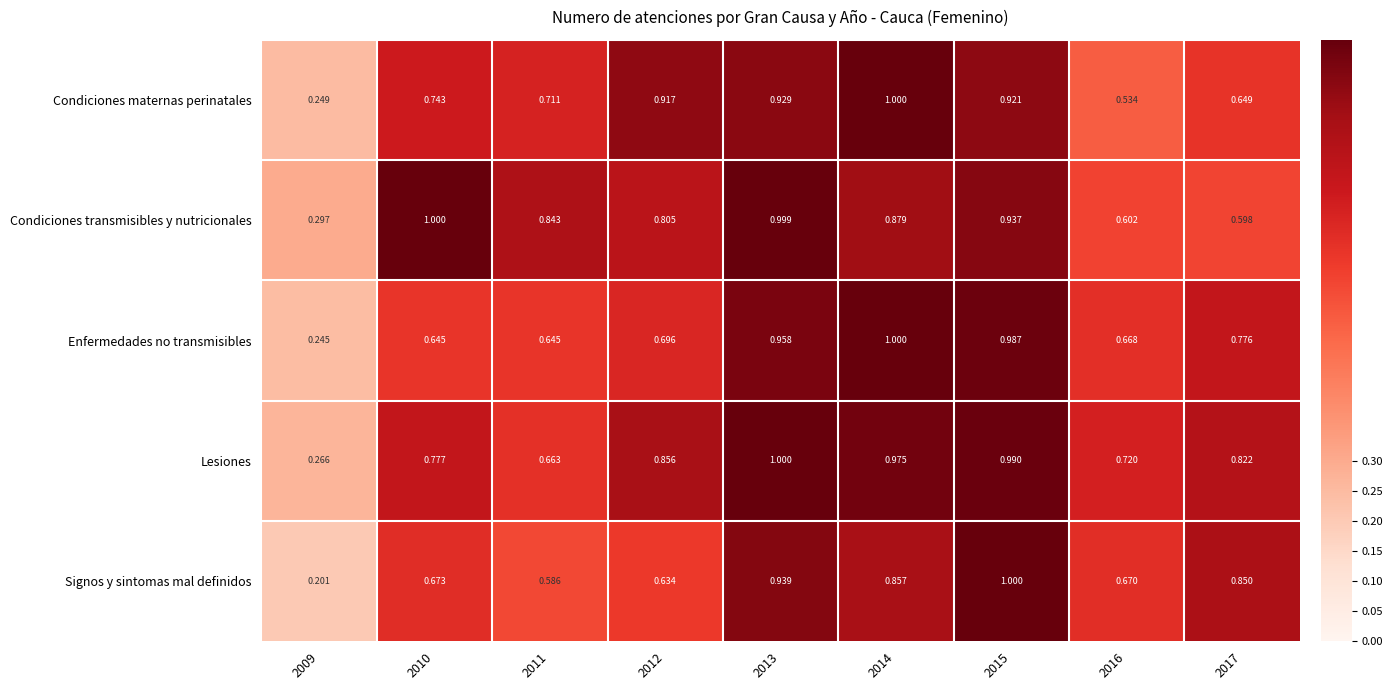

Rank the series at 2013 from lowest to highest value.

Condiciones maternas perinatales, Signos y sintomas mal definidos, Enfermedades no transmisibles, Condiciones transmisibles y nutricionales, Lesiones